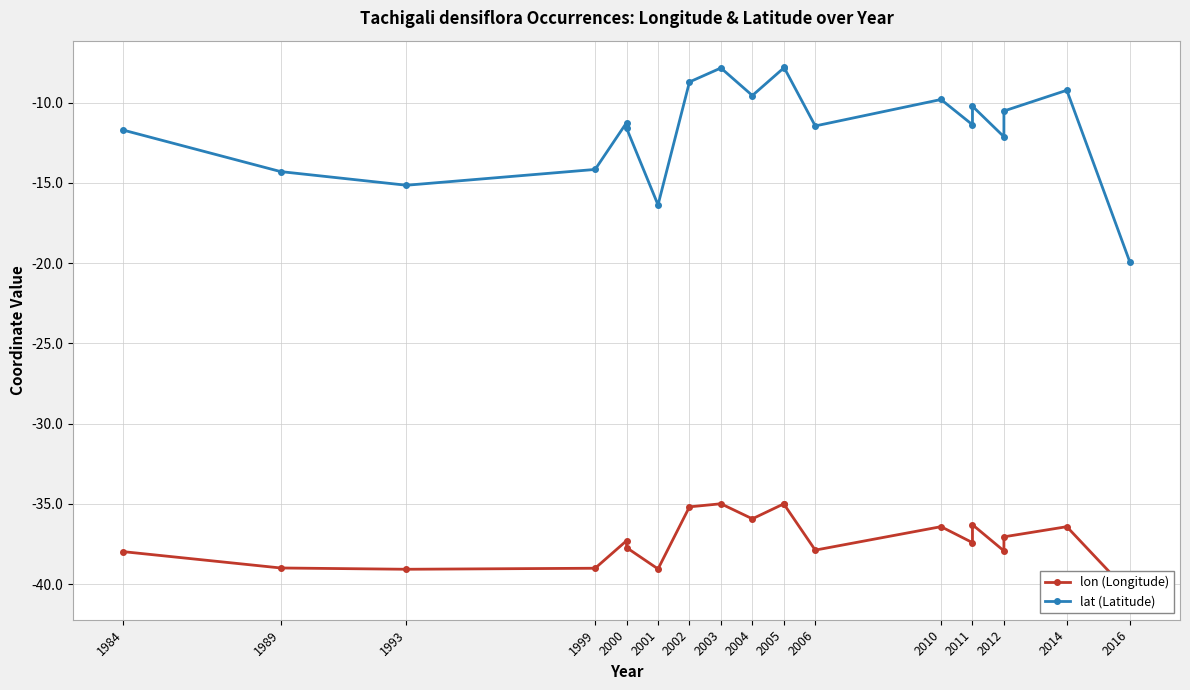

What position from the left is 2006?

11